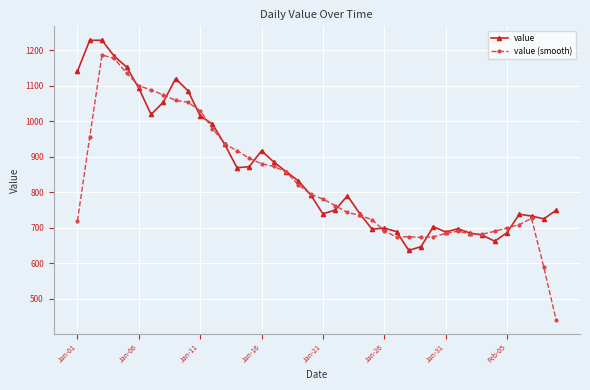

What is the value of the value point at the 9th from the left?

1120.0